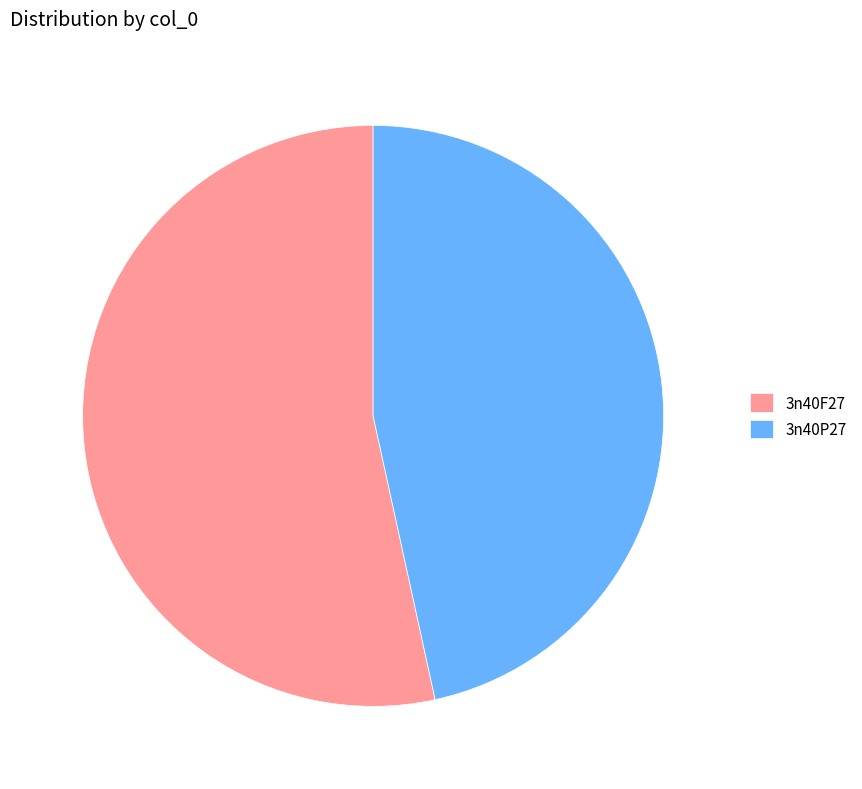

Which slice represents more than half of the pie?

3n40F27